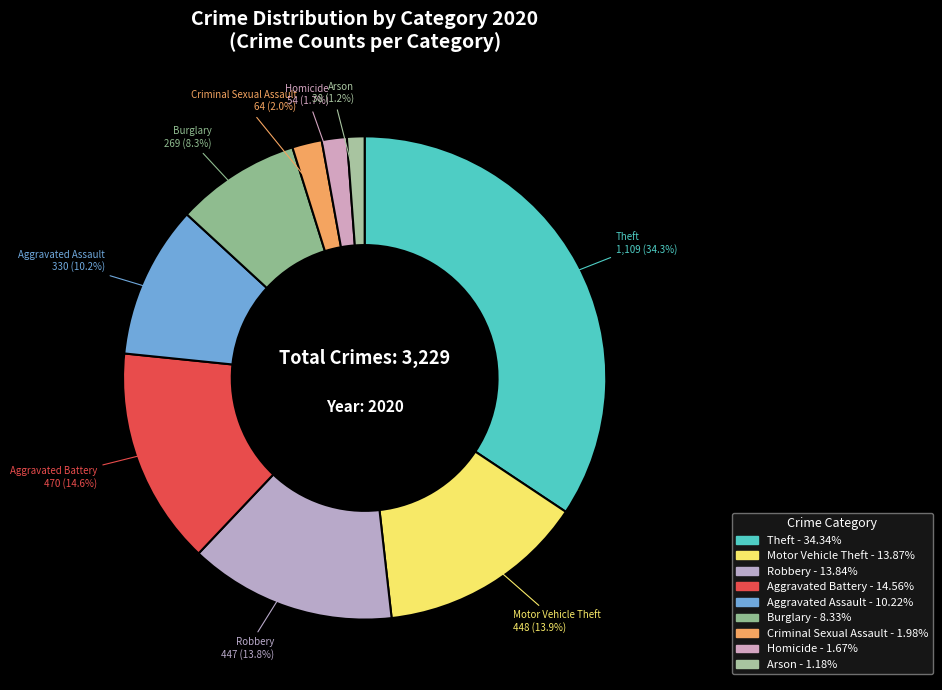

To the nearest percent, what is the difference between the Theft and Aggravated Assault slice percentages?

24%